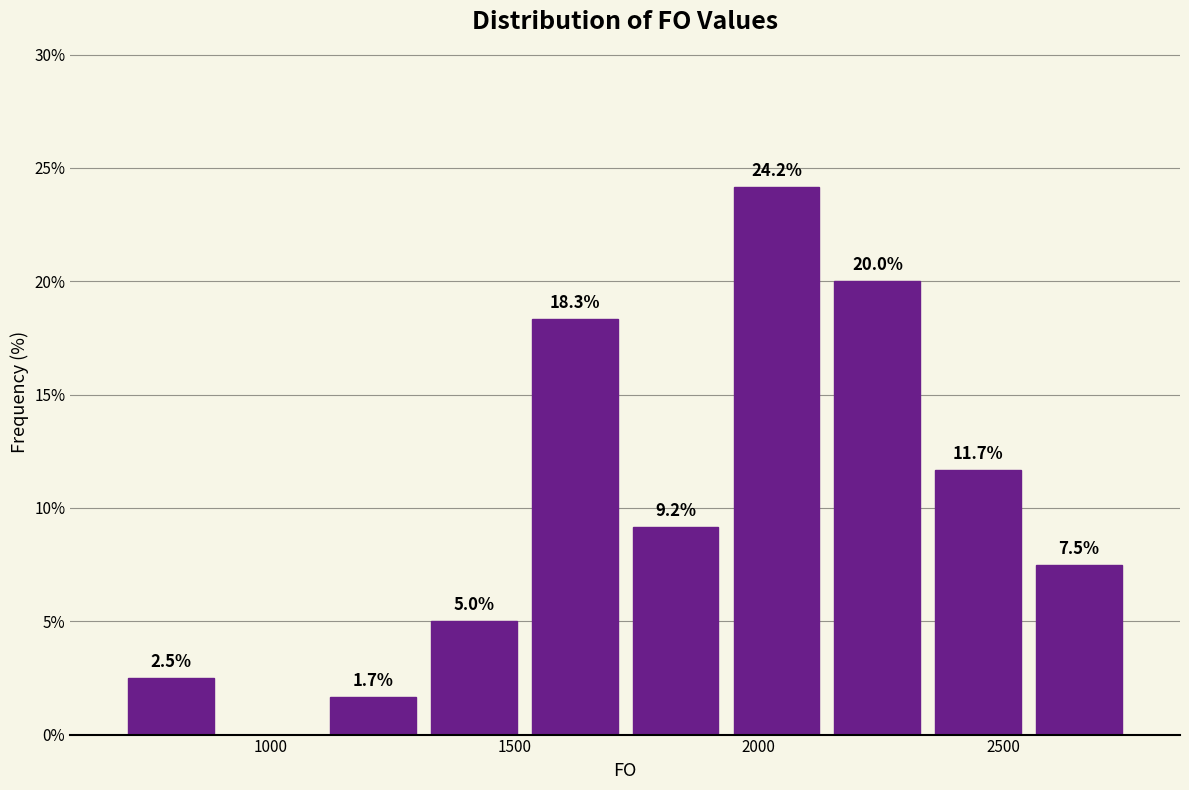

Which range on the x-axis has the tallest bar?

1950 to 2150